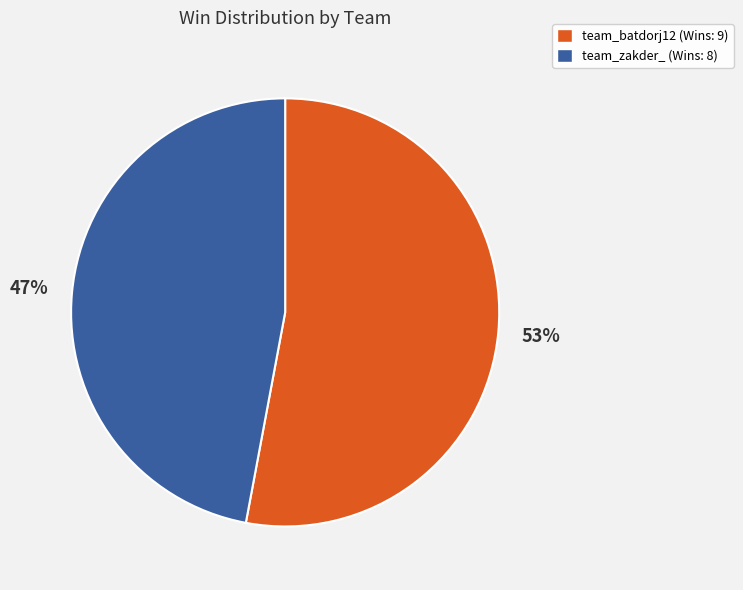

To the nearest percent, what is the difference between the largest and smallest slice percentages?

6%